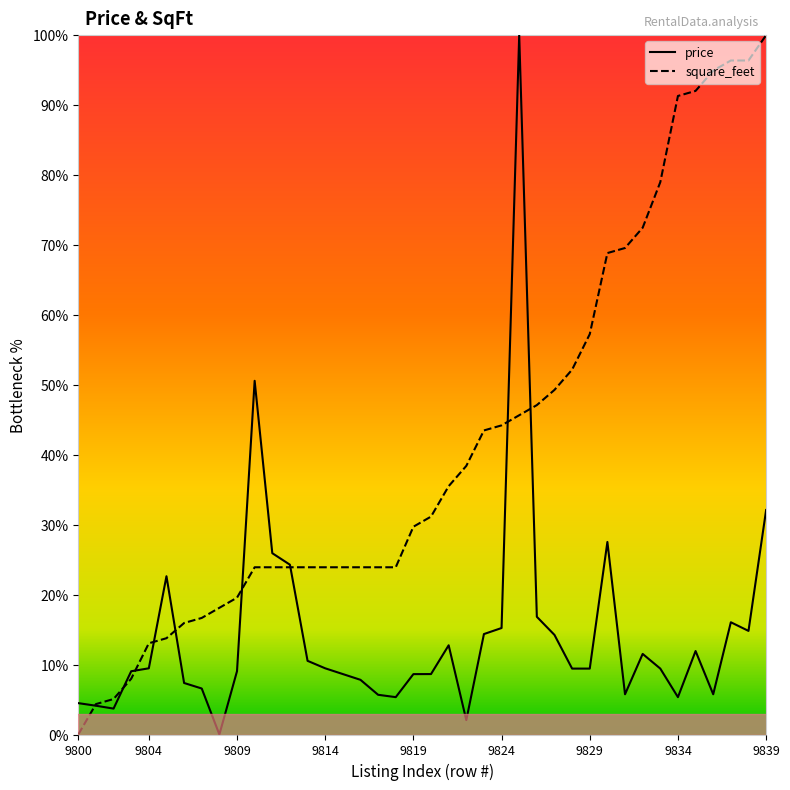

True or false: square_feet has more than 0 interior local peaks.

False